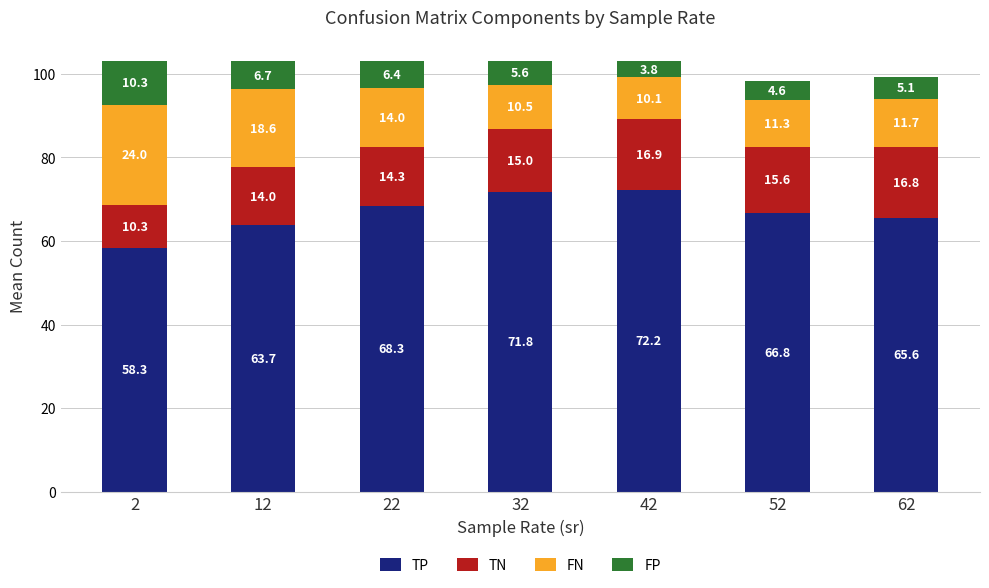

What is the average value of the TP series?

66.7